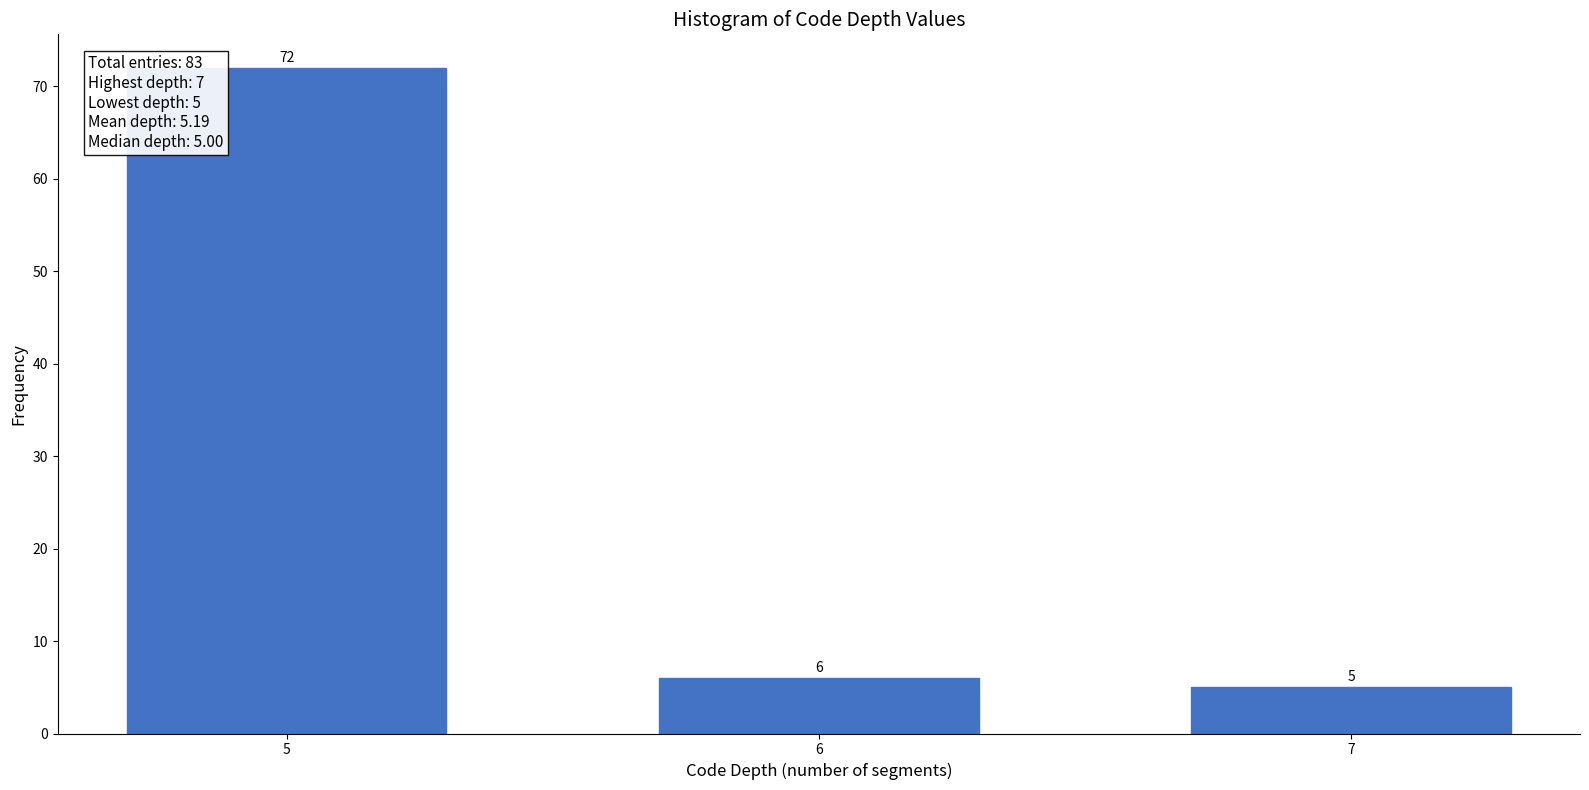

Reading right to left, what are all the values shown in this chart?

5	6	72